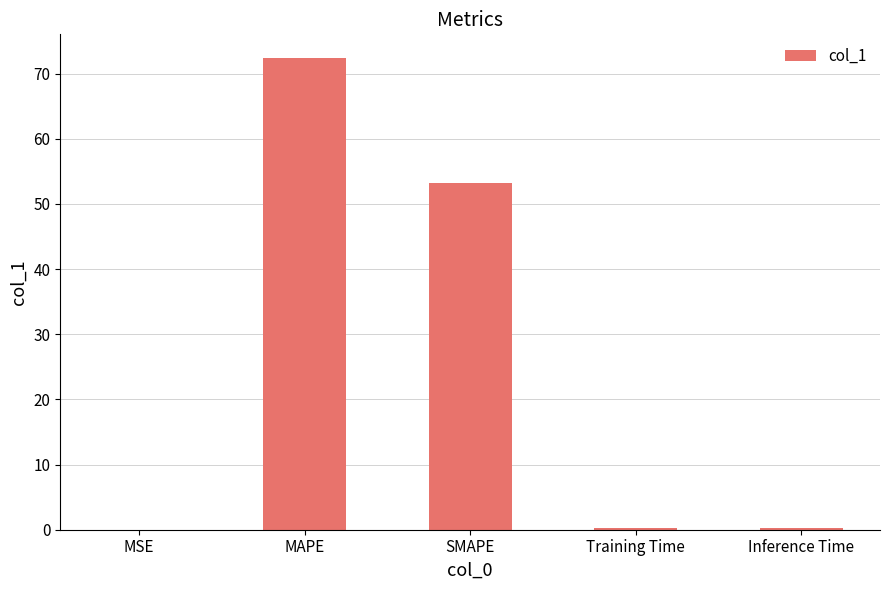

What is the sum of all values?

126.0